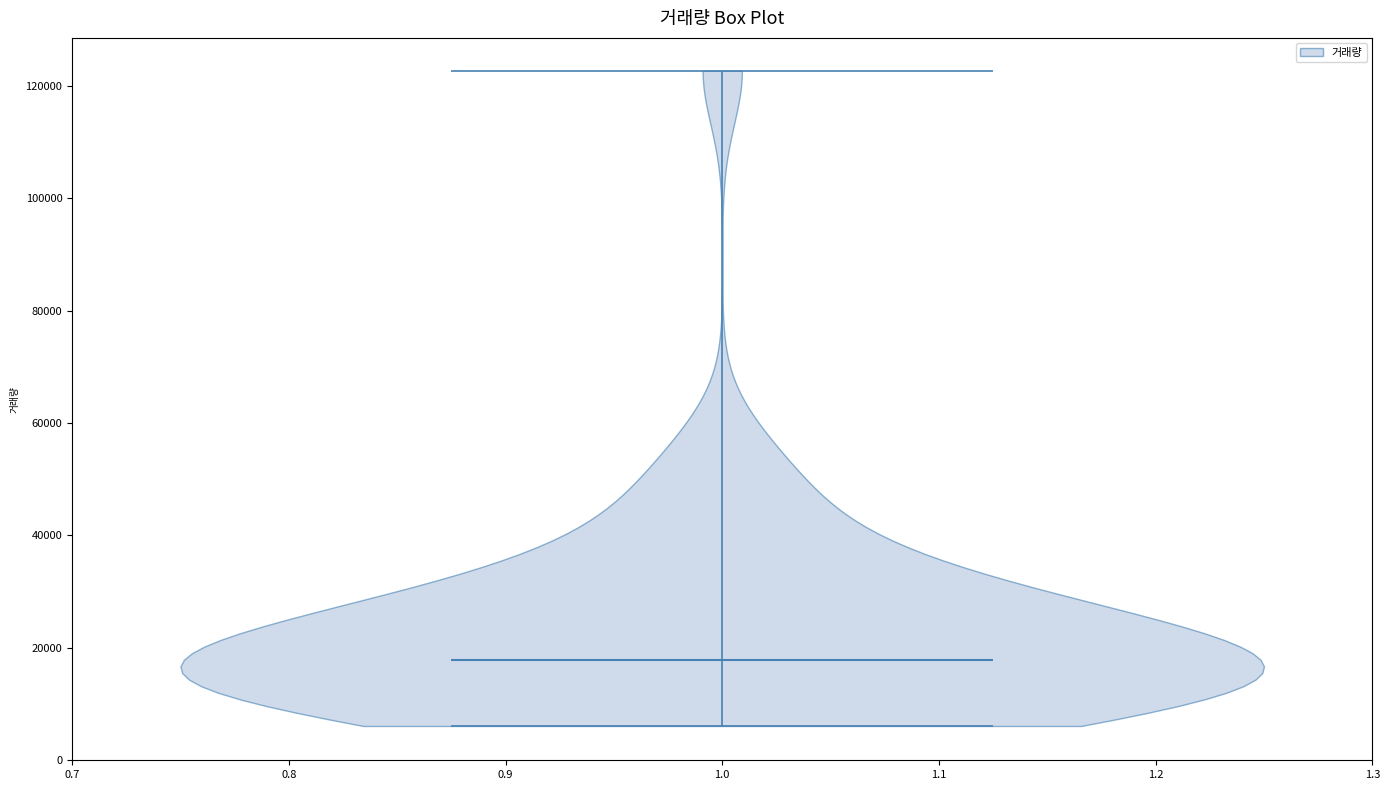

Read this violin plot against the y-axis: where its median line is, and the lowest and highest points the violin reaches. The values are not printed on the chart, so give them approximately, as read against the axis.

median line 18000, lowest point 6000, highest point 122000